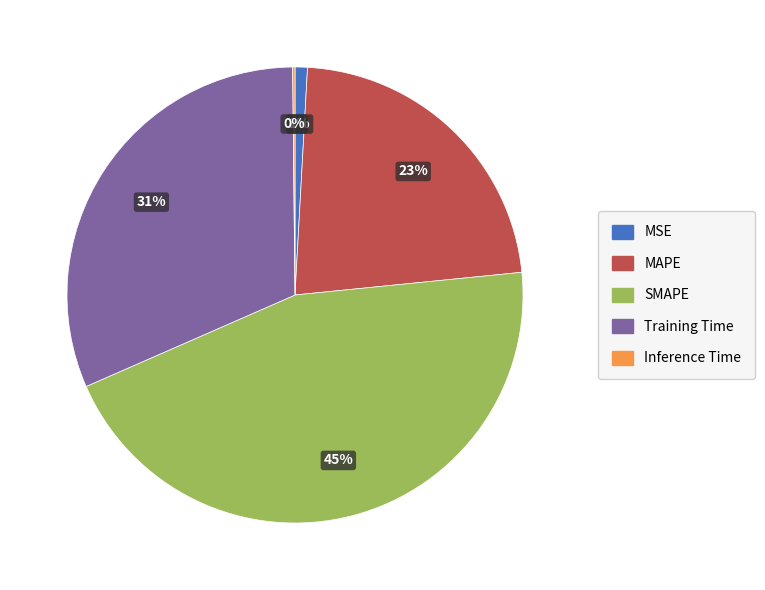

Is it true that SMAPE is 45% of the pie?

True